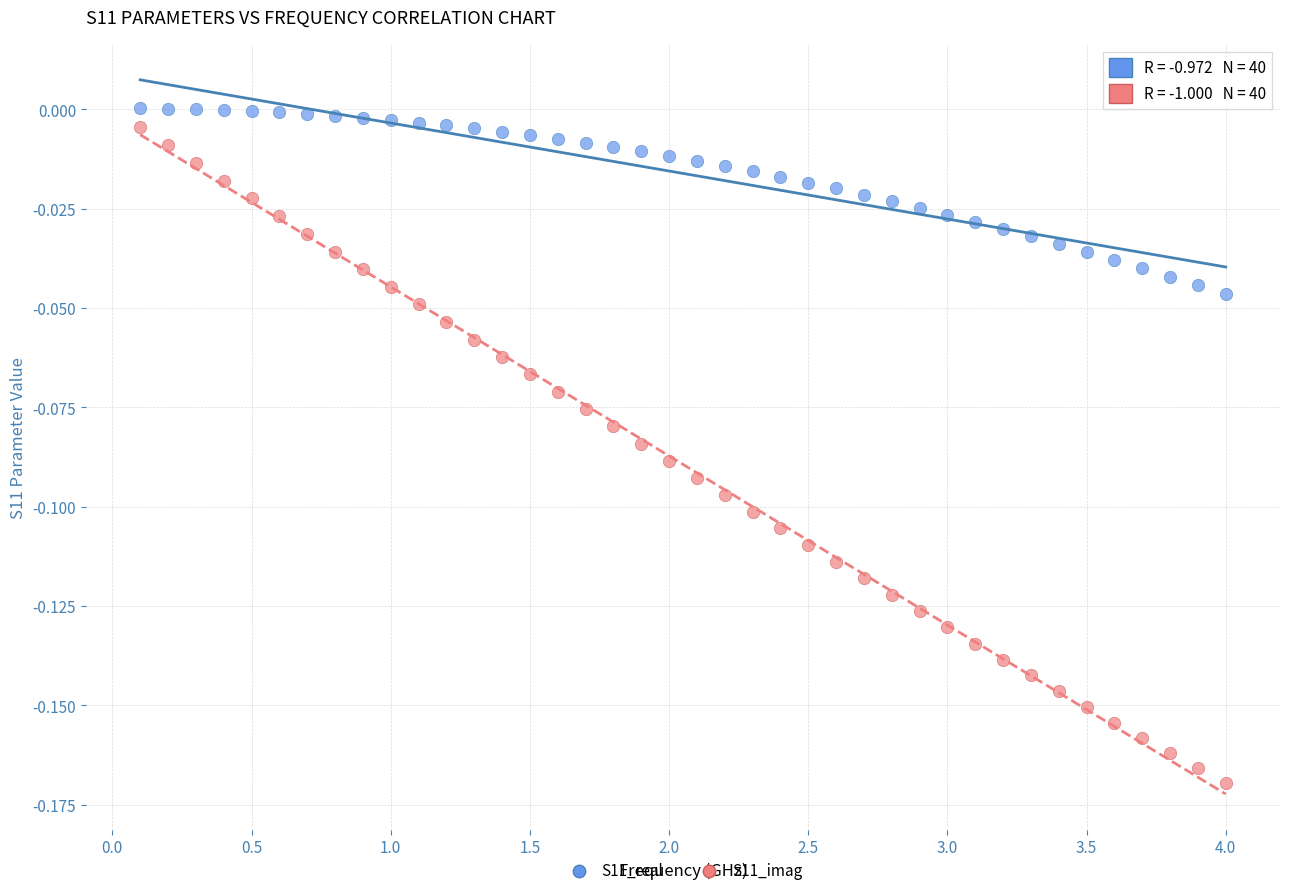

Which series reaches the minimum Y coordinate?

S11_imag